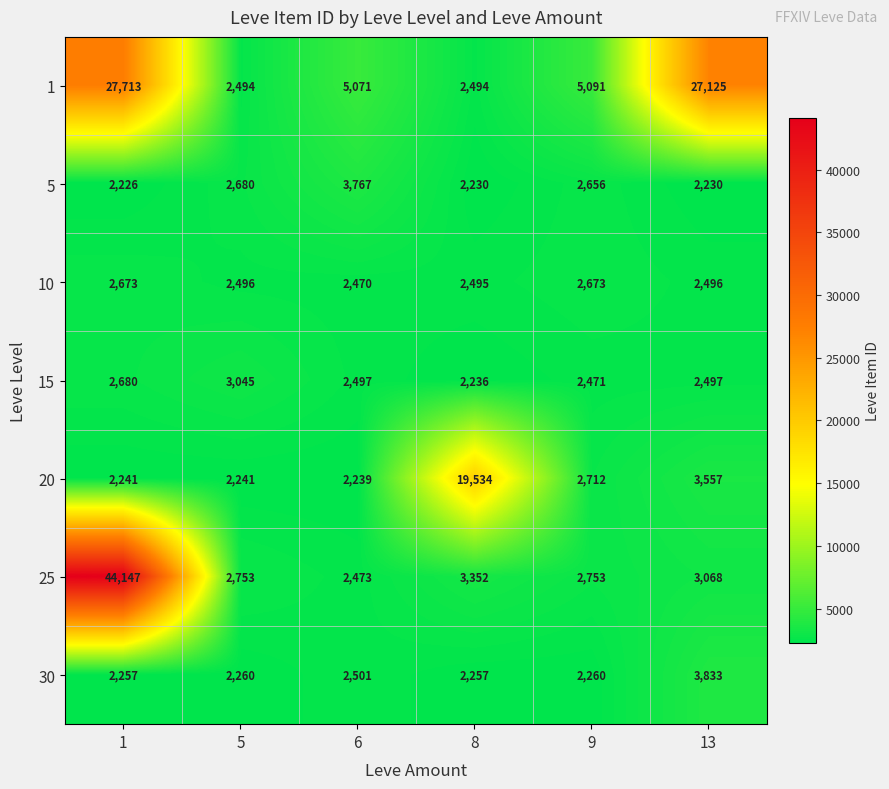

What is the difference between the 30 values at 6 and 13?

1332